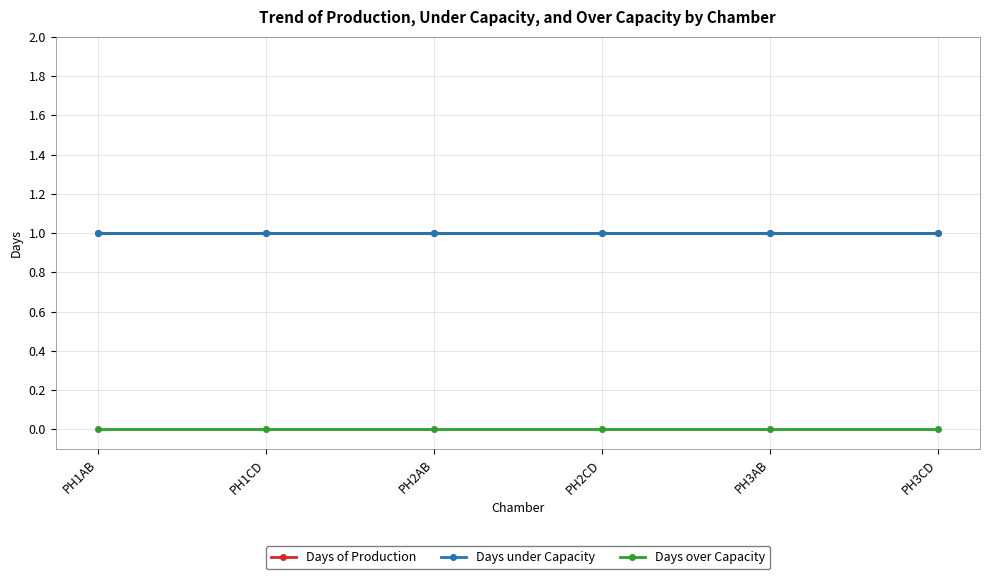

What is the total value across all series at PH2CD?

2